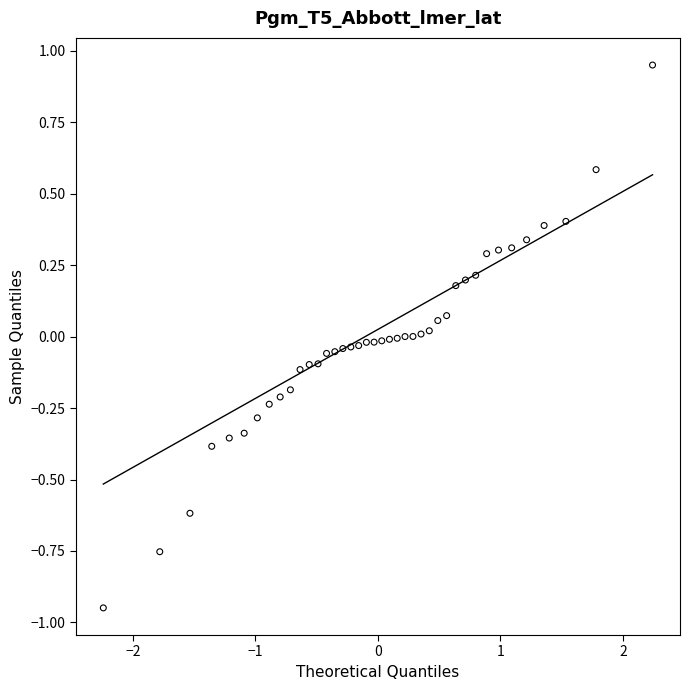

What is the range of Y values (max minus min)?

1.9